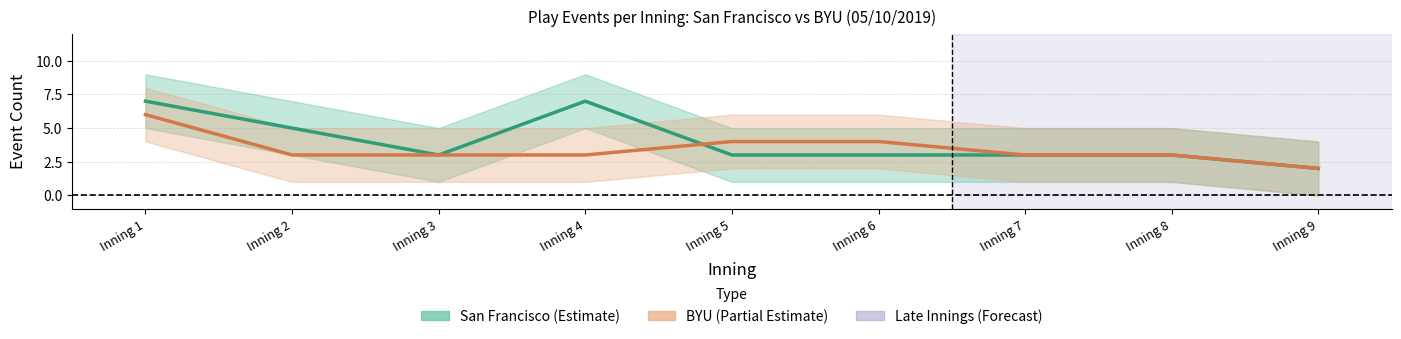

How many lines are shown in the chart?

2